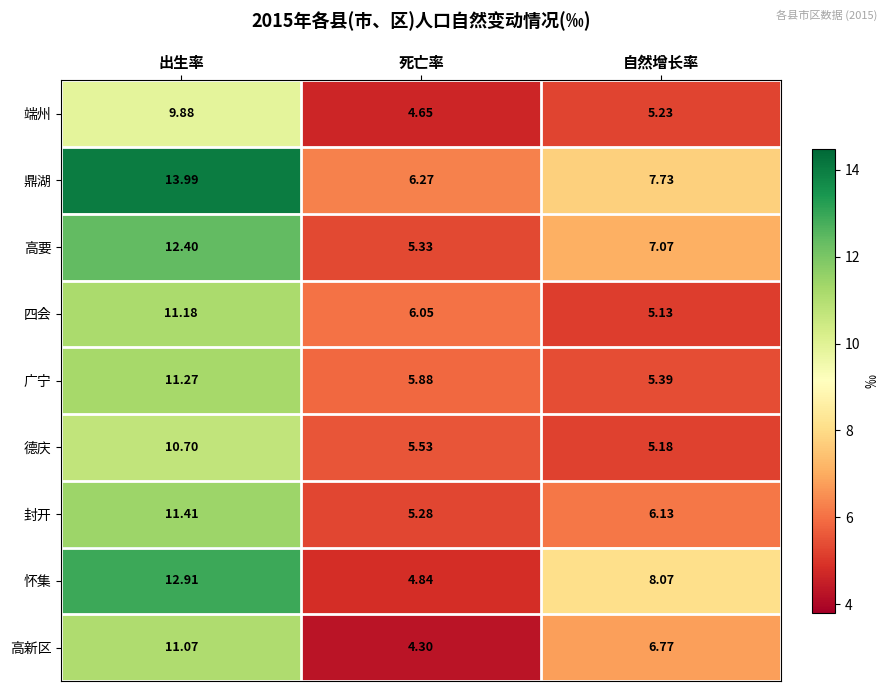

Between 出生率 and 死亡率, which series saw the biggest shift?

怀集